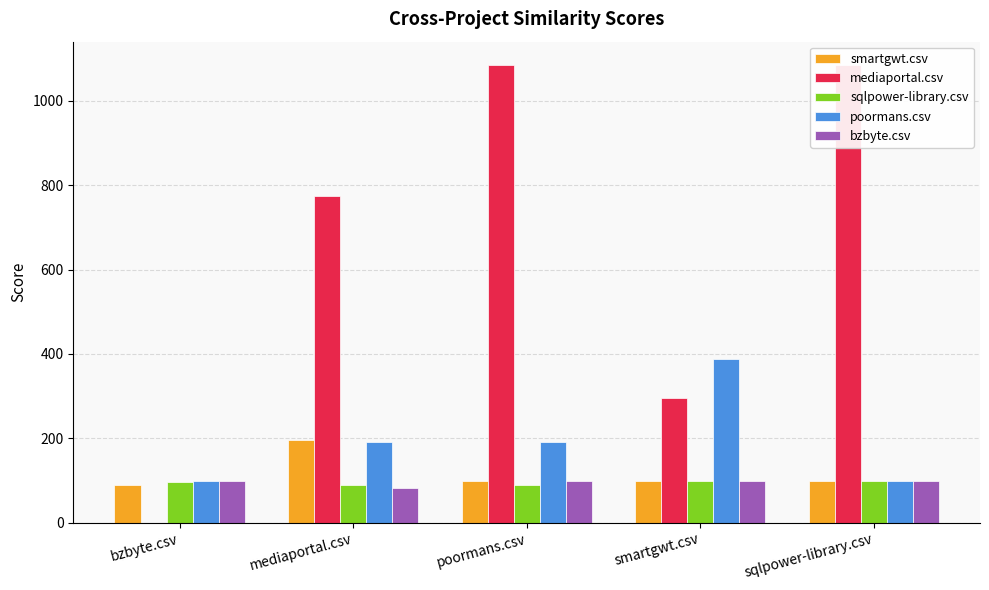

What are all the series names shown in the legend?

smartgwt.csv, mediaportal.csv, sqlpower-library.csv, poormans.csv, bzbyte.csv